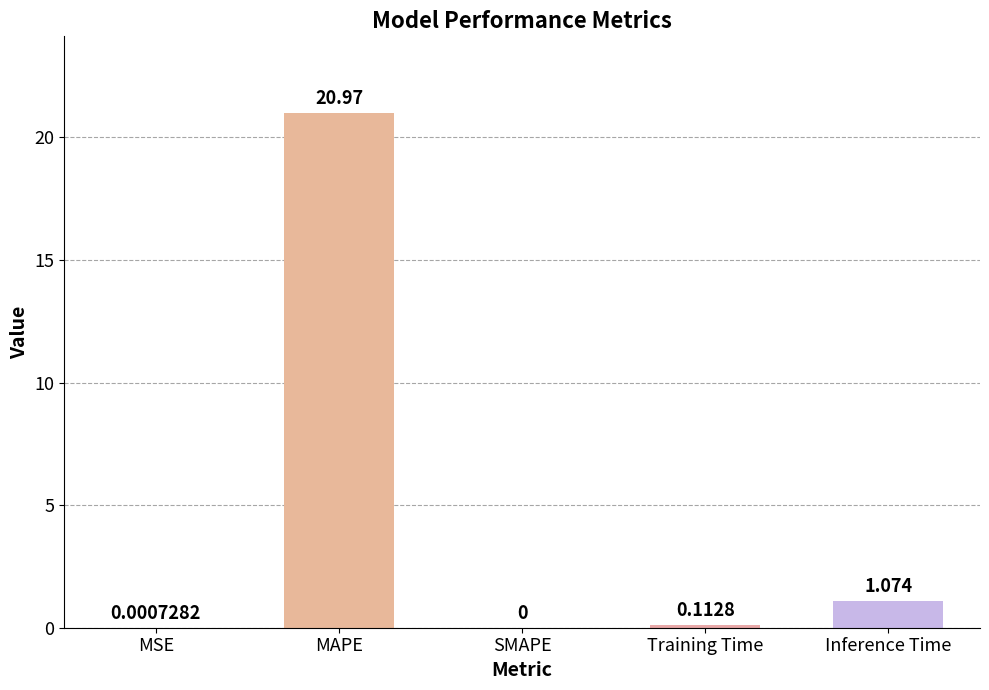

Between MAPE and MSE, which is larger?

MAPE